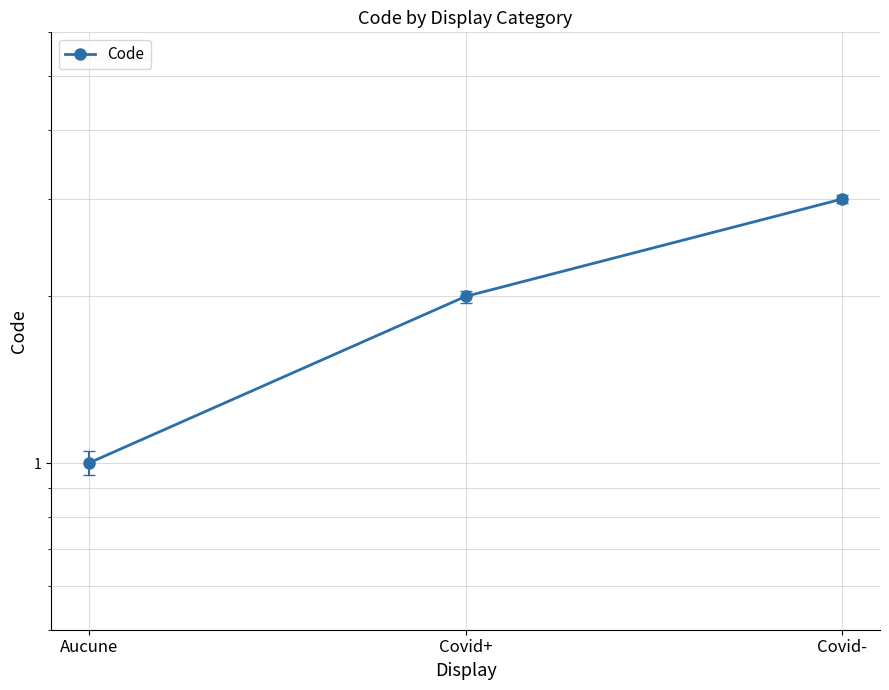

What value does the data have at Covid-?

3